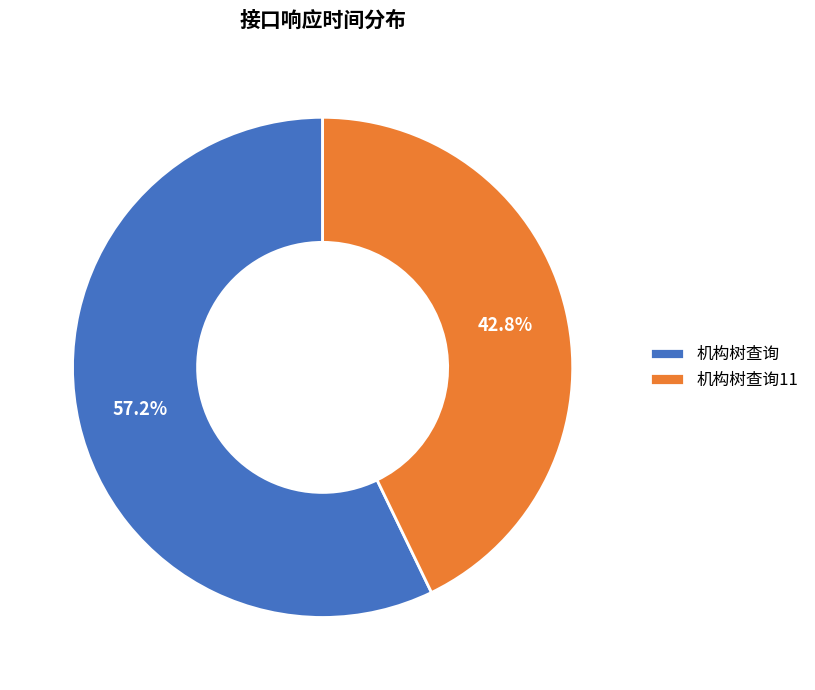

Is it true that 机构树查询11 is 43% of the pie?

True